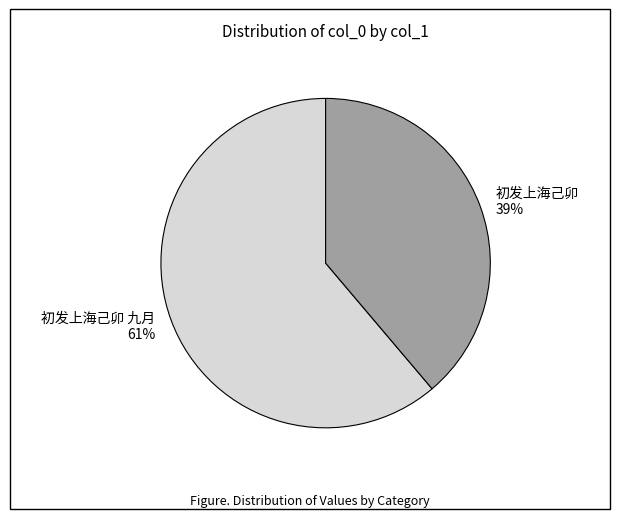

True or false: 初发上海己卯 九月 accounts for 47% of the total.

False